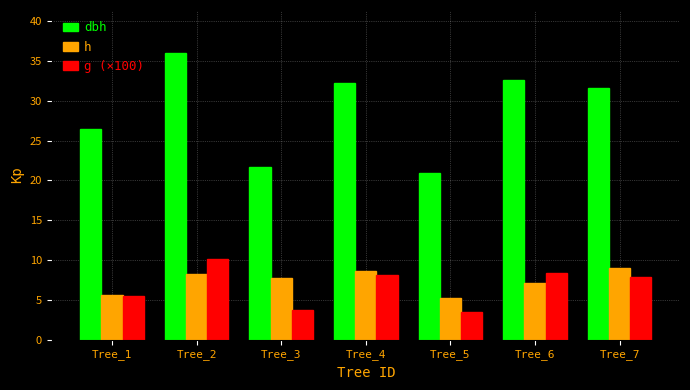

Rank the series by their maximum value, from highest to lowest.

dbh, g (×100), h